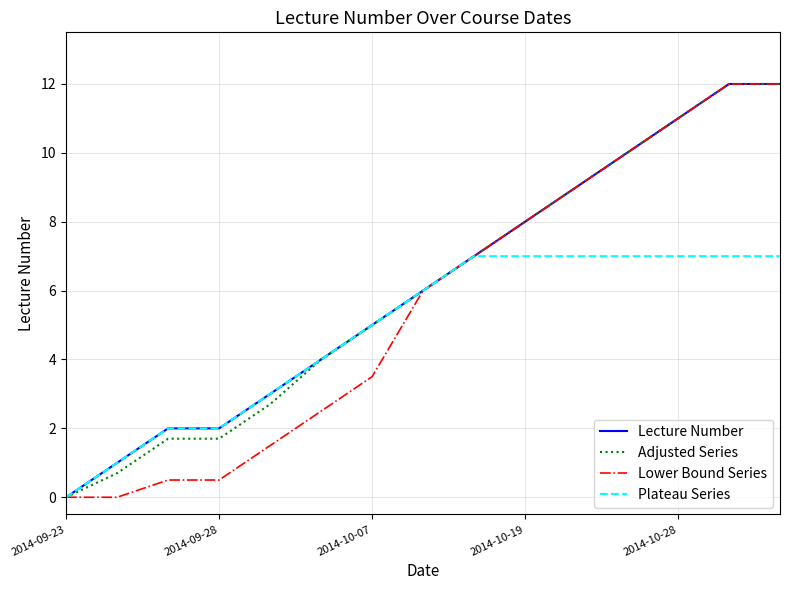

Count the Plateau Series values in the range 2 to 7.

13